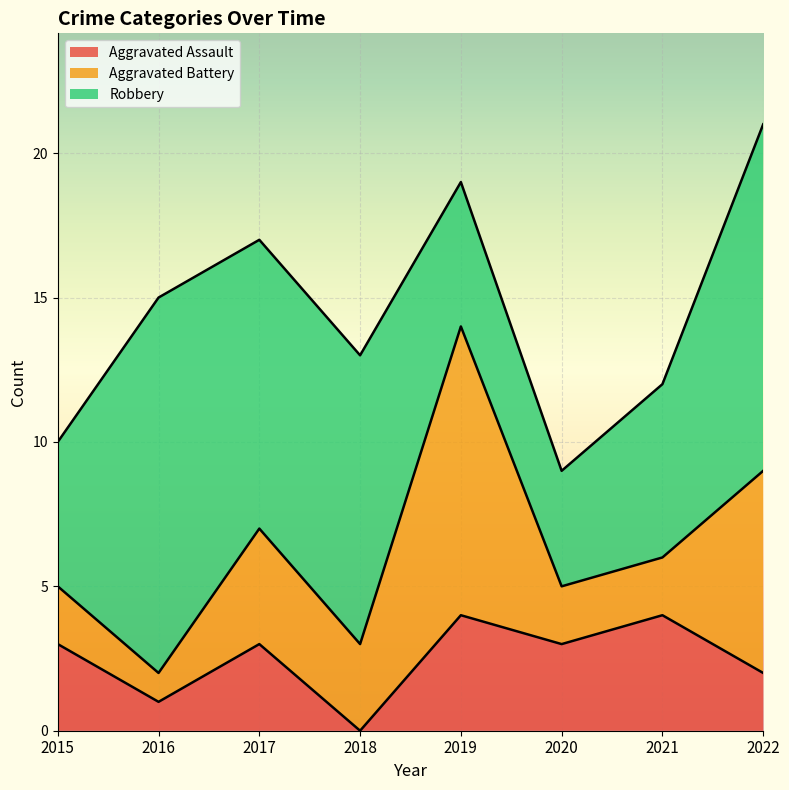

True or false: Robbery has more than 1 interior local peaks.

False